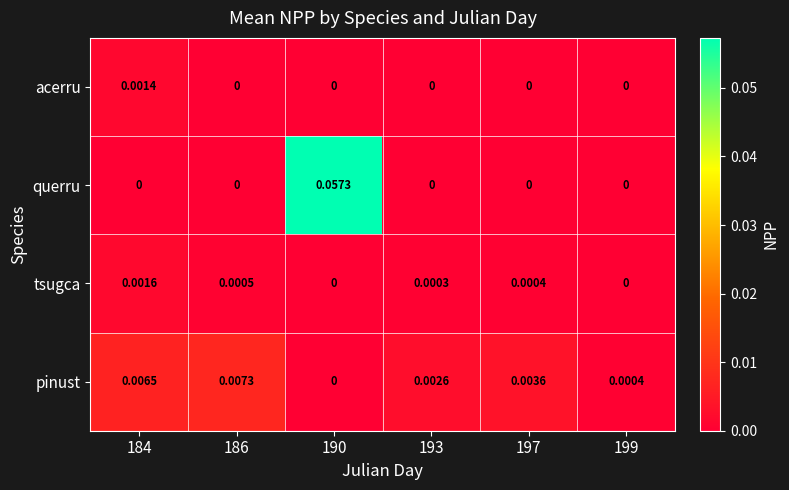

Which series has the largest total across all categories?

querru